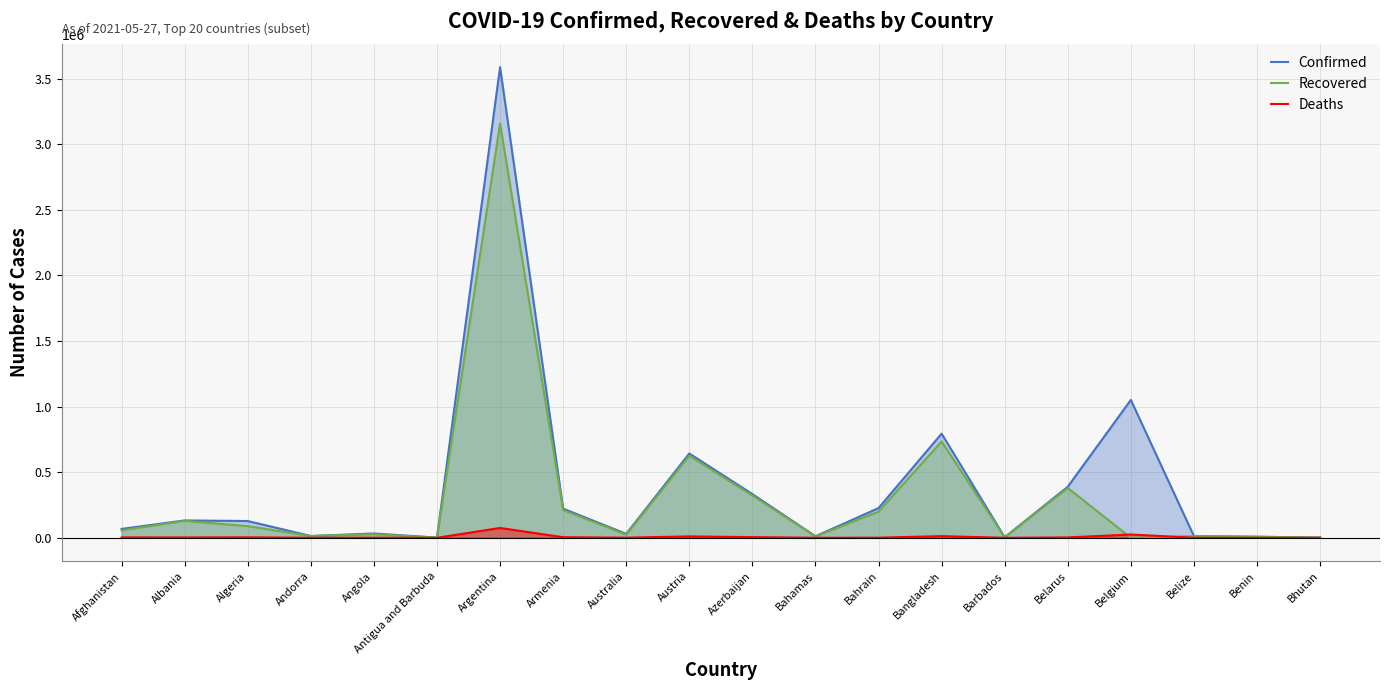

The value of Recovered at Bangladesh is 733866. True or false?

True